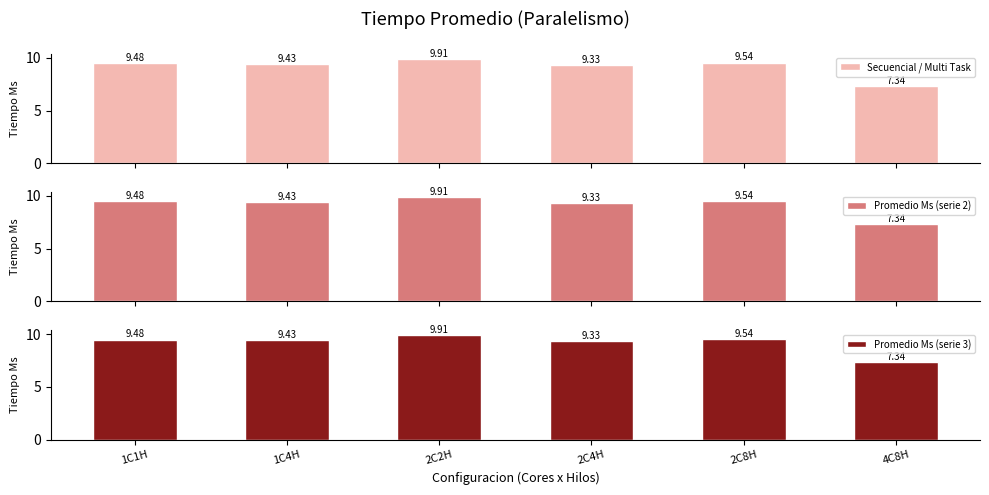

List the labels in order of Promedio Ms (serie 3) value, largest first.

2C2H, 2C8H, 1C1H, 1C4H, 2C4H, 4C8H